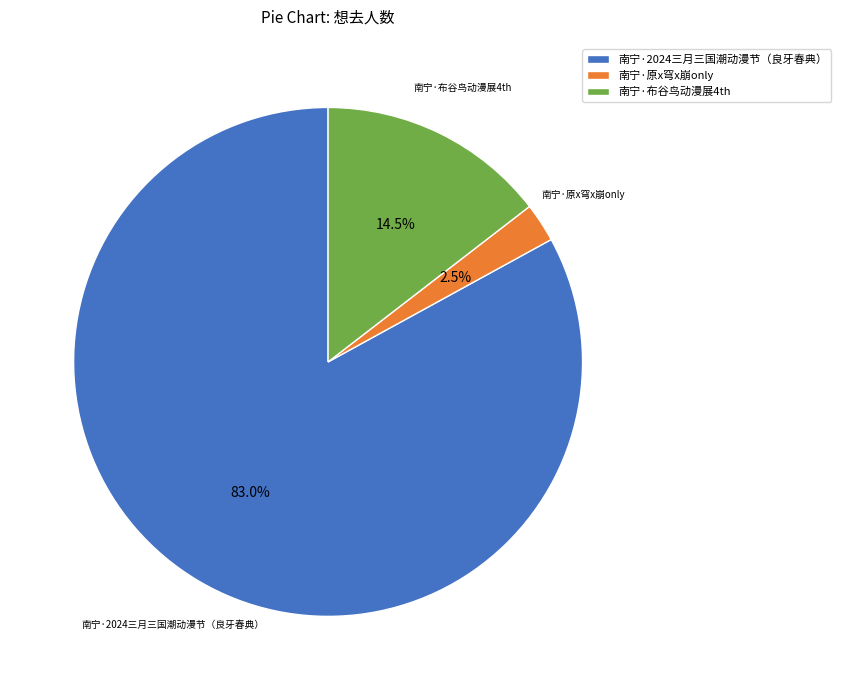

Do 南宁·布谷鸟动漫展4th and 南宁·2024三月三国潮动漫节（良牙春典） together represent more than half of the pie?

Yes